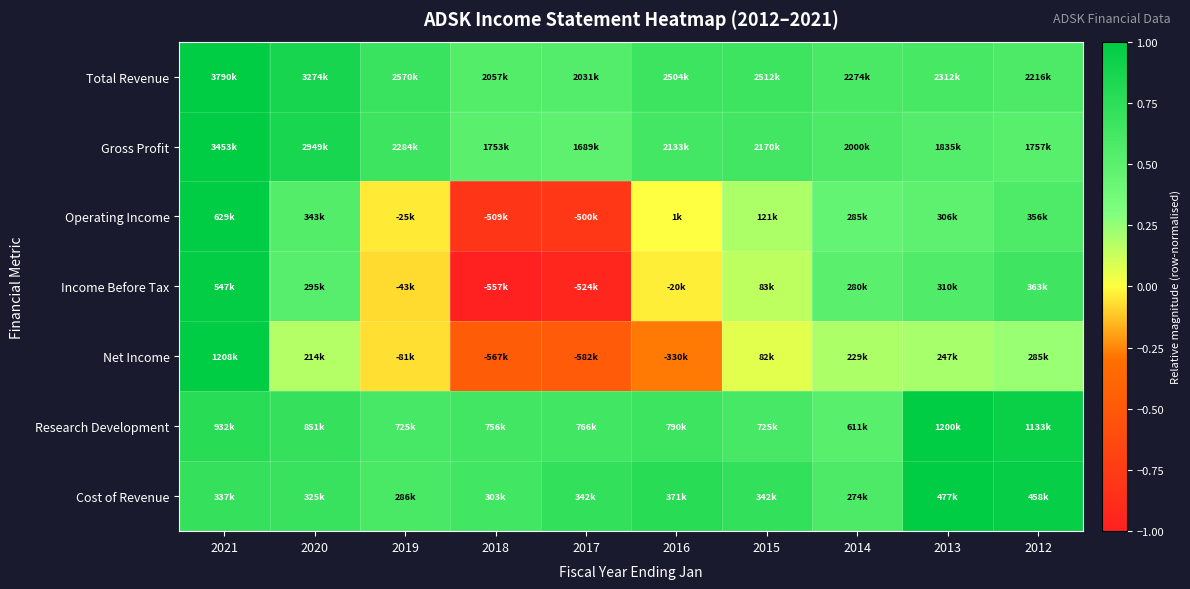

At which category is the sum across all series the highest?

2021